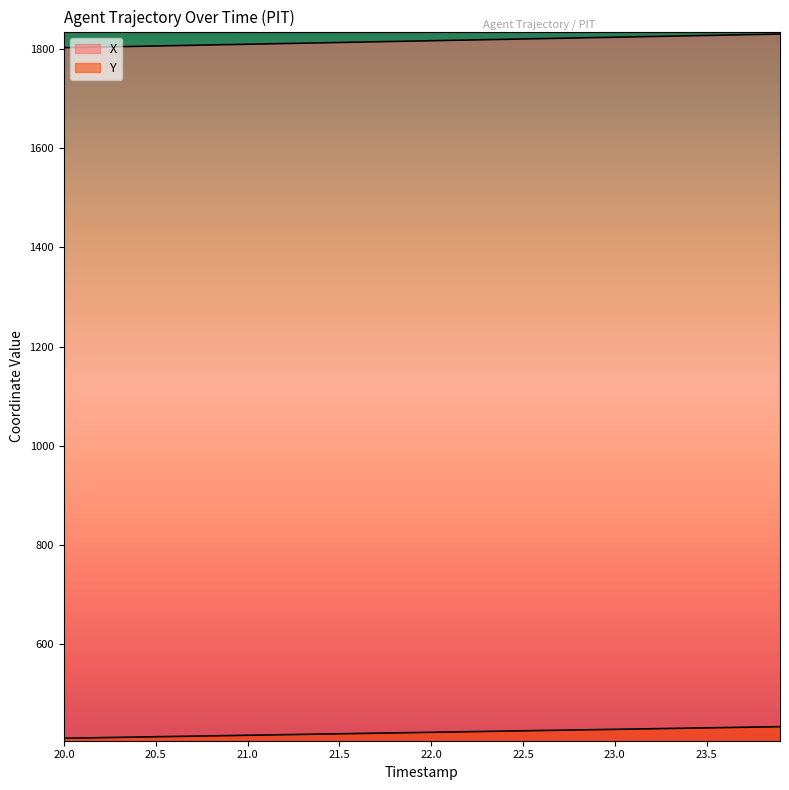

True or false: Y has a value of 418.6 at 21.4.

True